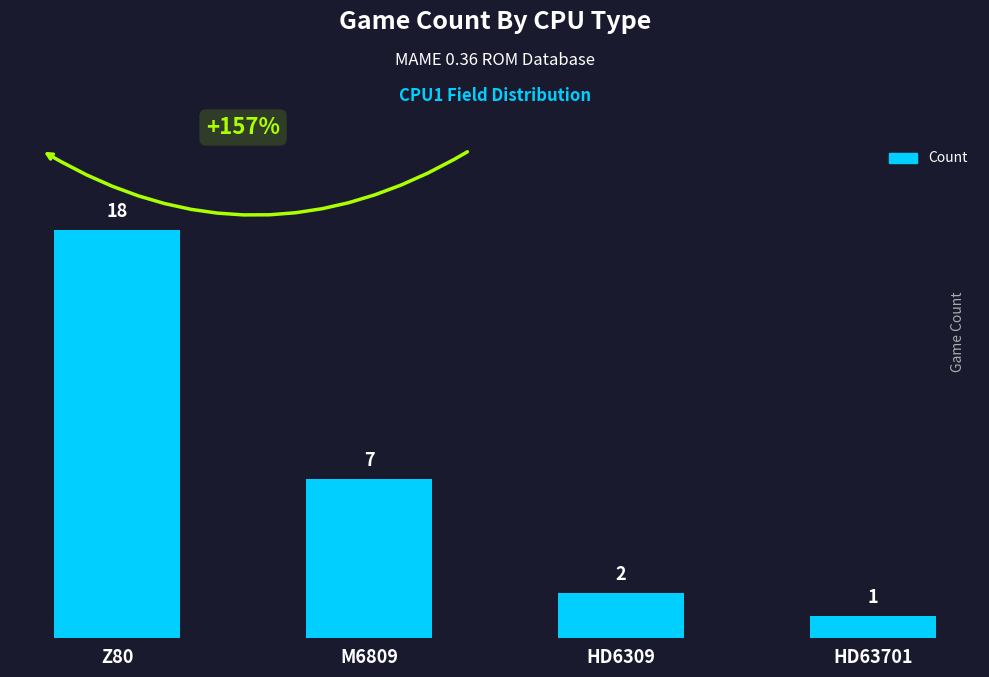

Where is the data nearest to the value 9?

M6809